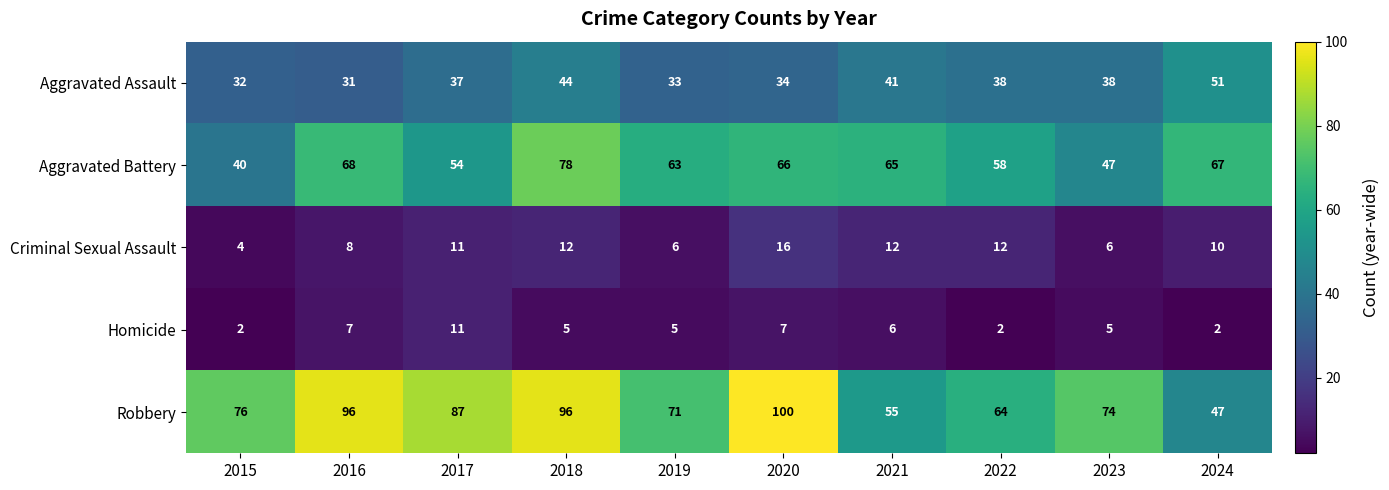

What is the lowest value of the Robbery series?

47